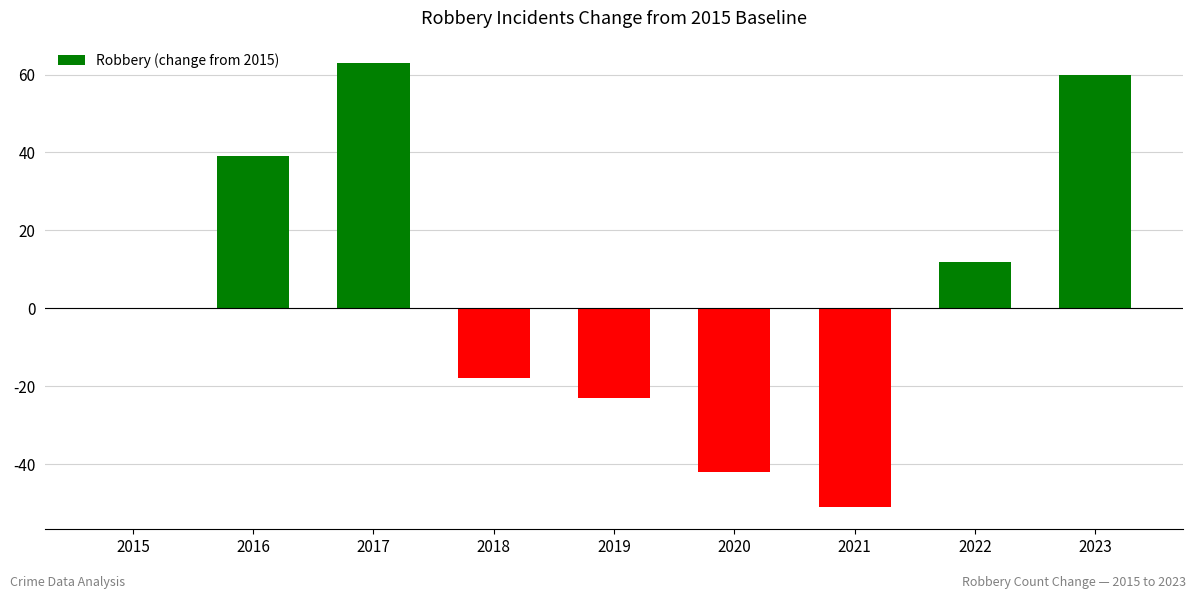

What is the greatest value displayed?

63